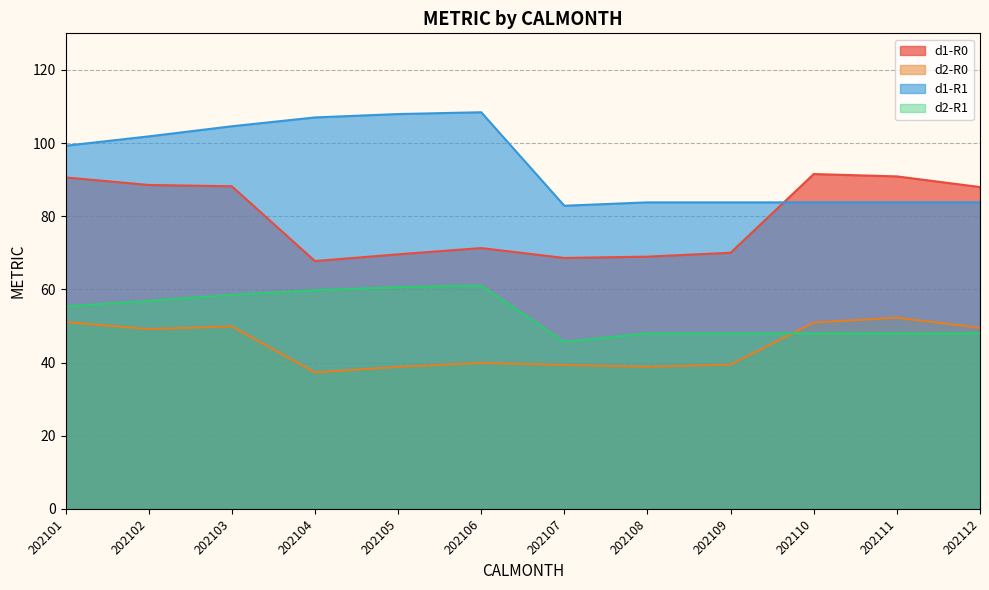

Does the chart display data point markers on the line(s)?

No